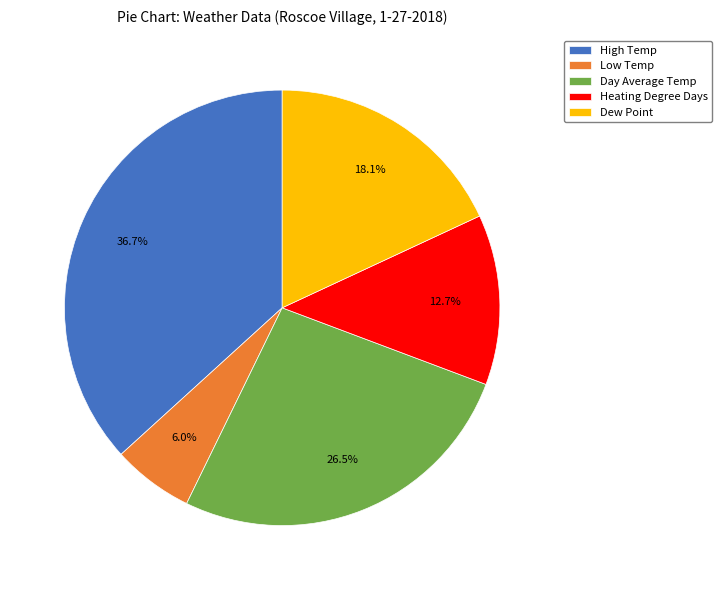

Which has a higher value, Day Average Temp or Dew Point?

Day Average Temp